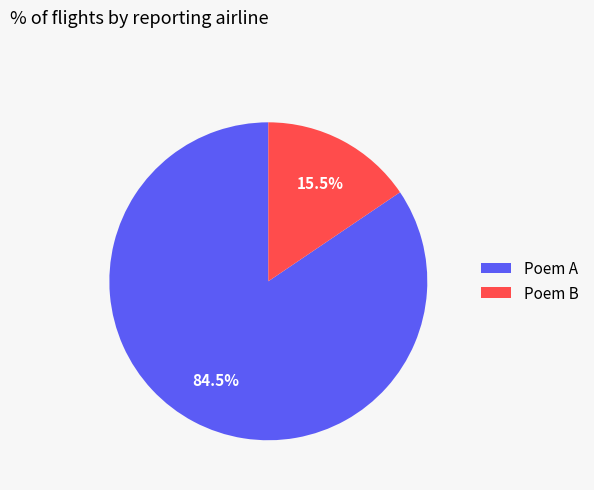

Count the number of slices in the pie.

2